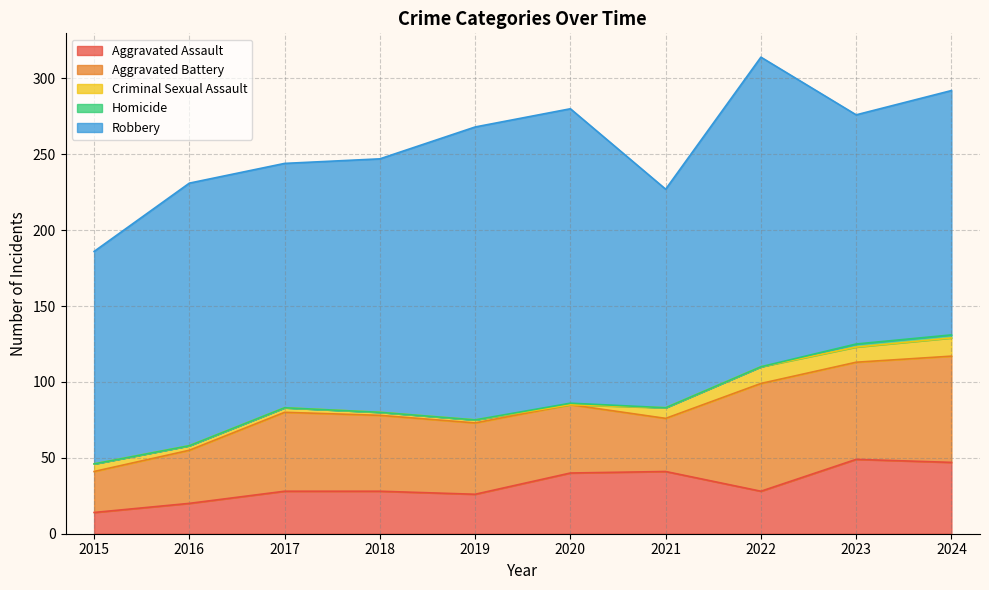

How many intersections are there between Criminal Sexual Assault and Homicide?

2